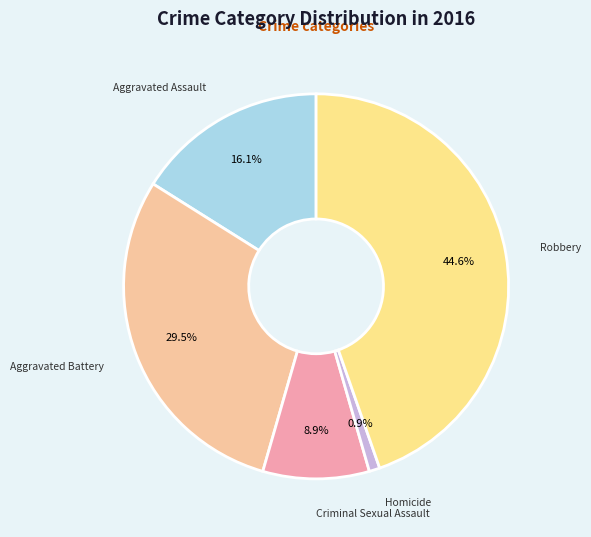

Which slice is the smallest?

Homicide